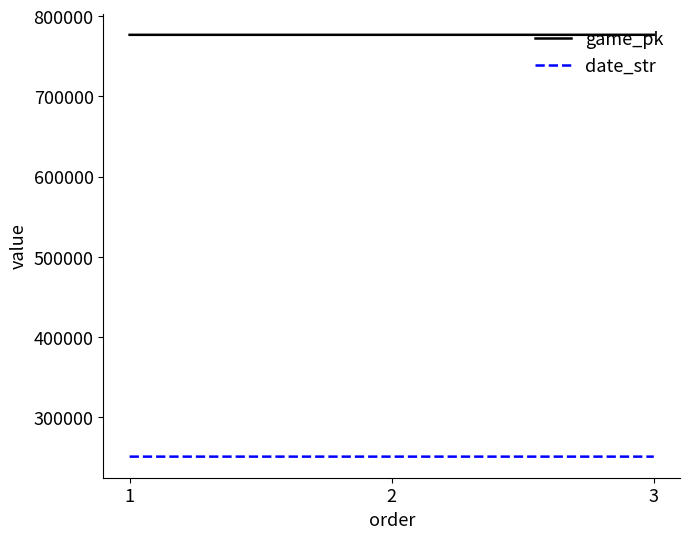

What is the smallest value displayed?

250808